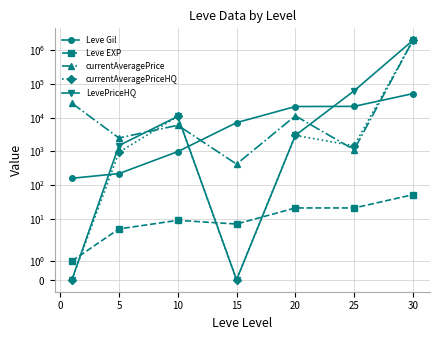

Read the Leve EXP value at 25, to the nearest 10.

20